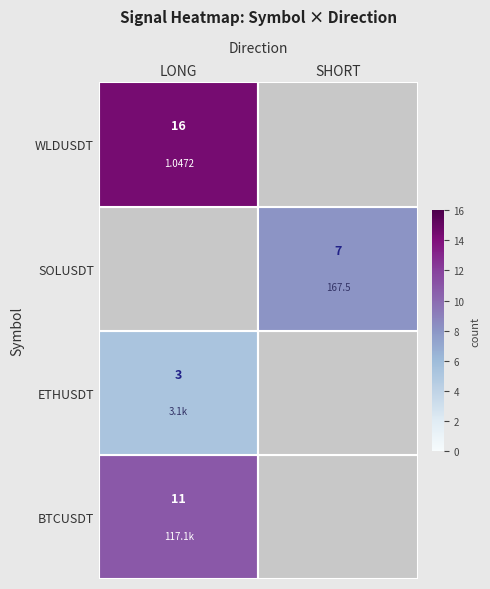

What is the sum of all BTCUSDT values?

16